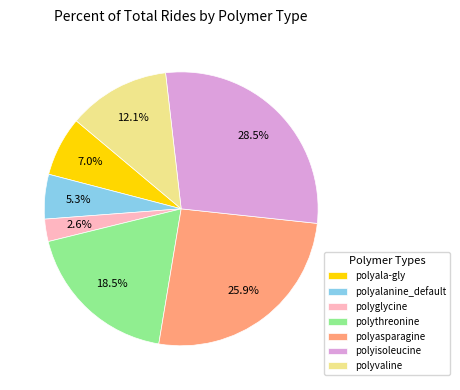

What is the ratio of the value at polyisoleucine to the value at polyasparagine?

1.1